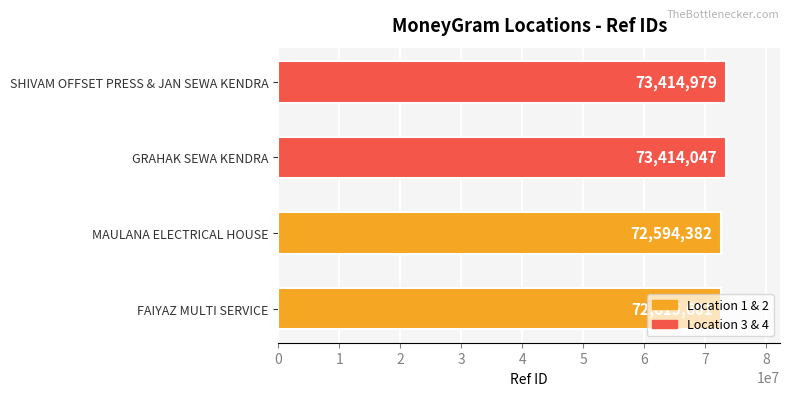

List the labels in order of value, largest first.

SHIVAM OFFSET PRESS & JAN SEWA KENDRA, GRAHAK SEWA KENDRA, FAIYAZ MULTI SERVICE, MAULANA ELECTRICAL HOUSE